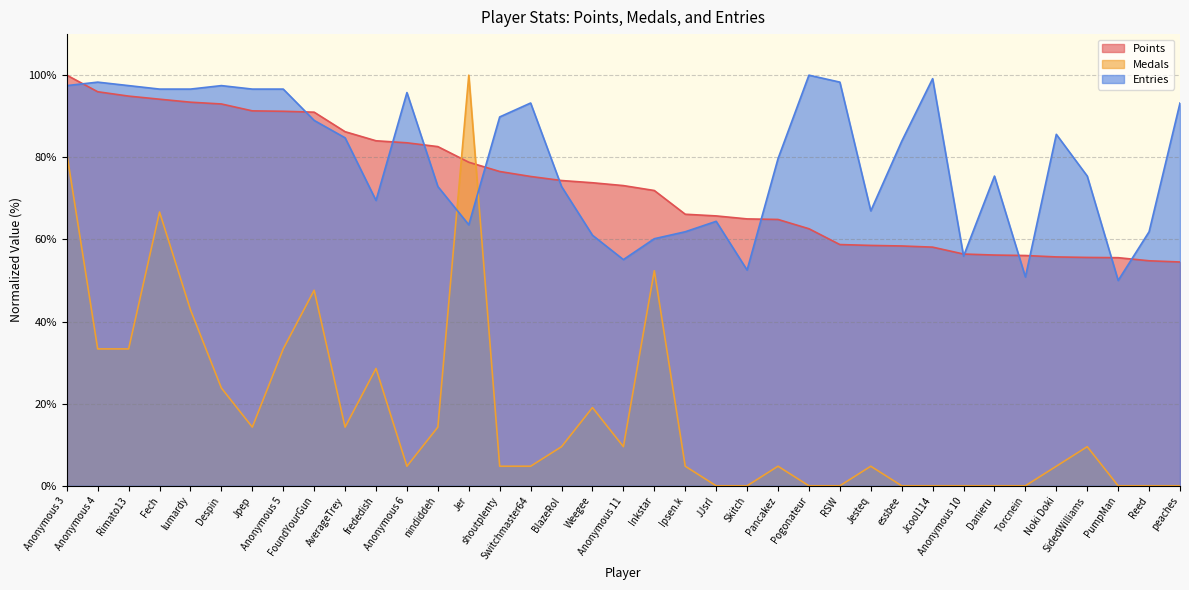

What is the label of the 35th point from the left?

PumpMan